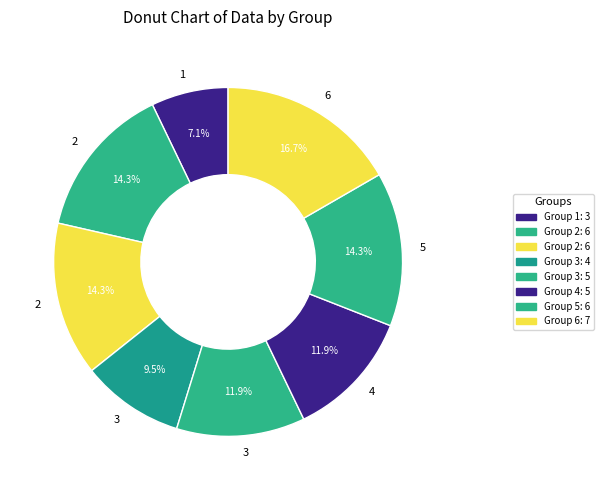

Rank the categories by value from highest to lowest.

6, 2, 2, 5, 3, 4, 3, 1